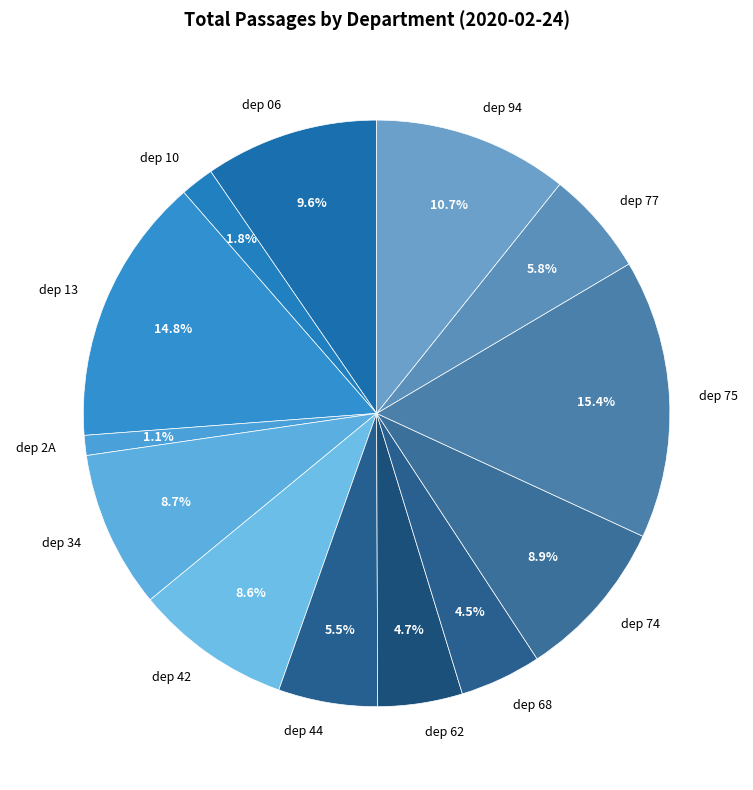

What is the ratio of the value at dep 34 to the value at dep 42?

1.0